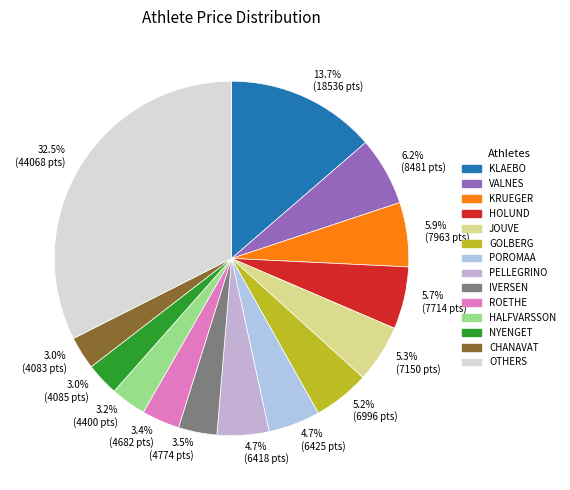

Does any single category account for the majority?

No